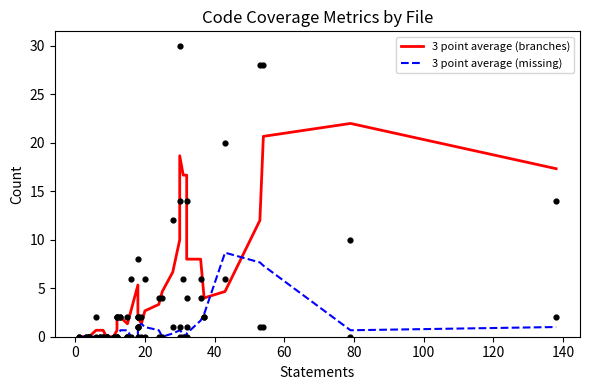

Which series reaches the minimum Y coordinate?

3 point average (branches)